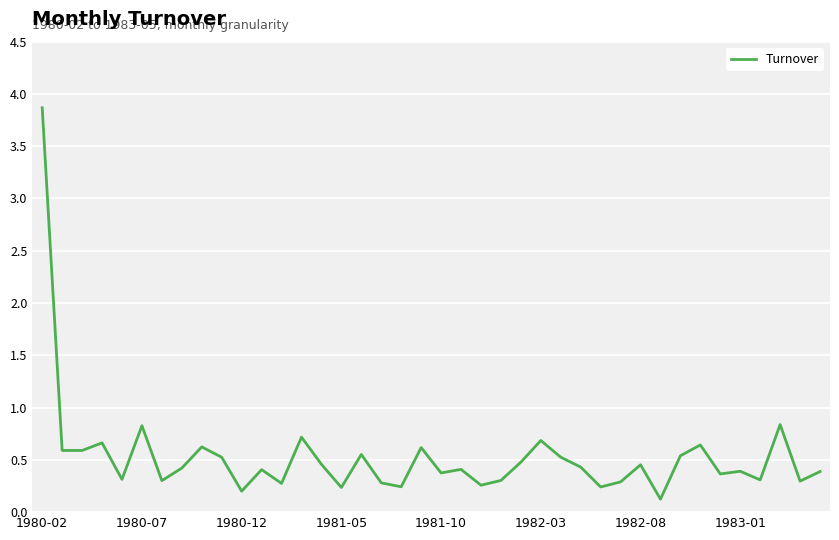

Does the chart have visible grid lines?

Yes